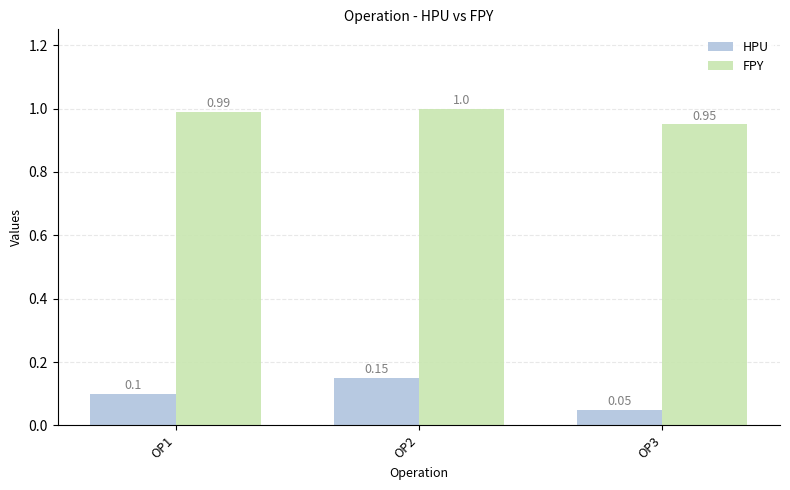

What is the average value of the FPY series?

1.0